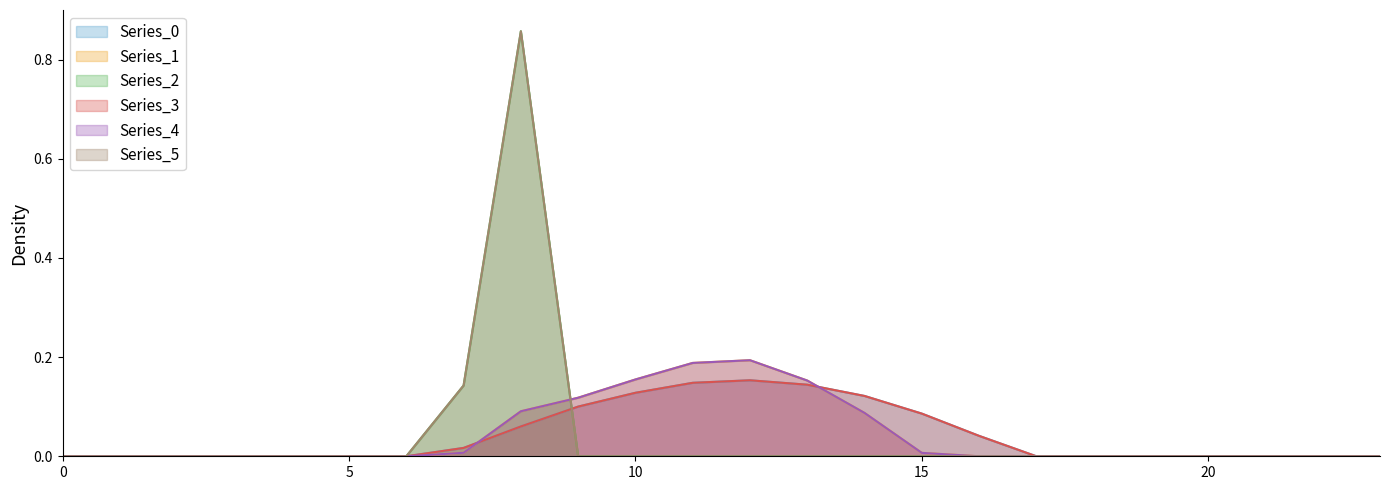

Does the chart have visible grid lines?

No